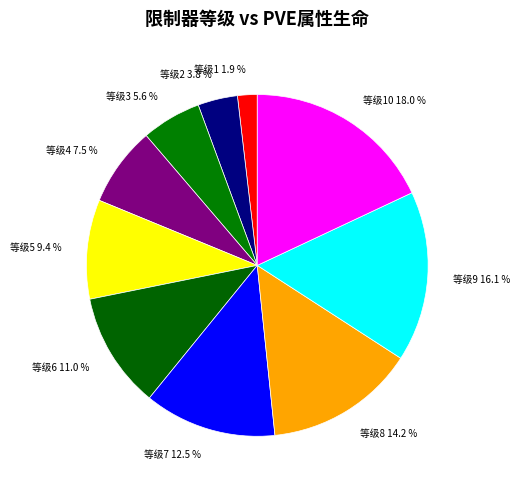

Which slice is the smallest?

等级1